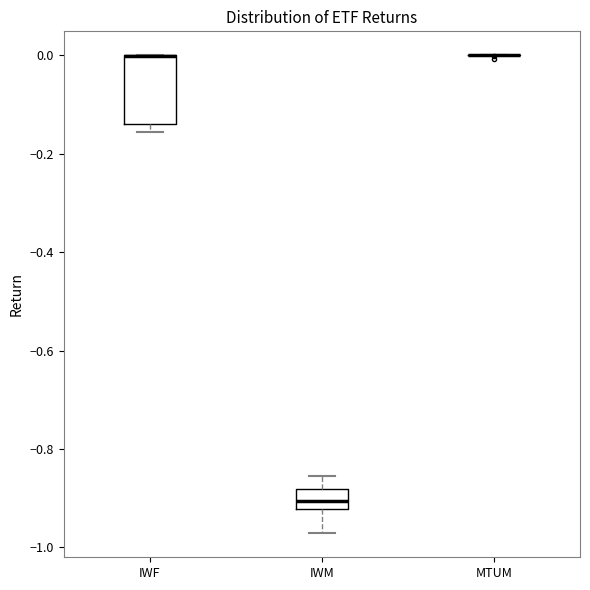

Reading left to right, read every box against the y-axis: the position of its median line, the range the box covers, and the ends of its whiskers. The values are not printed on the chart, so give them approximately, as read against the axis.

IWF: median 0.00 (drawn on the box's upper edge), box -0.14 to 0.00, whiskers -0.16 to 0.00
IWM: median -0.90, box -0.92 to -0.88, whiskers -0.98 to -0.86
MTUM: box collapsed to a line at 0.00, whiskers 0.00 to 0.00